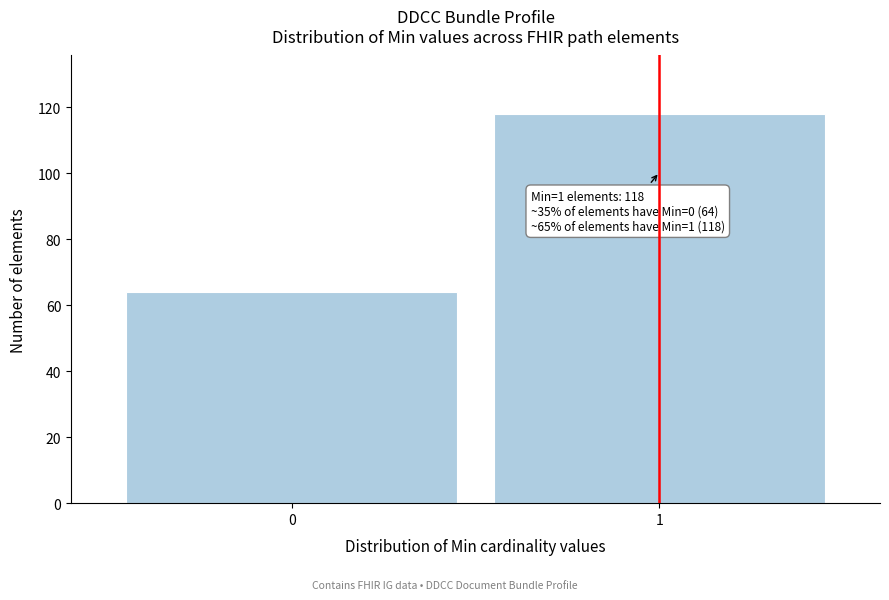

Reading left to right, what are all the values shown in this chart?

0=64	1=118